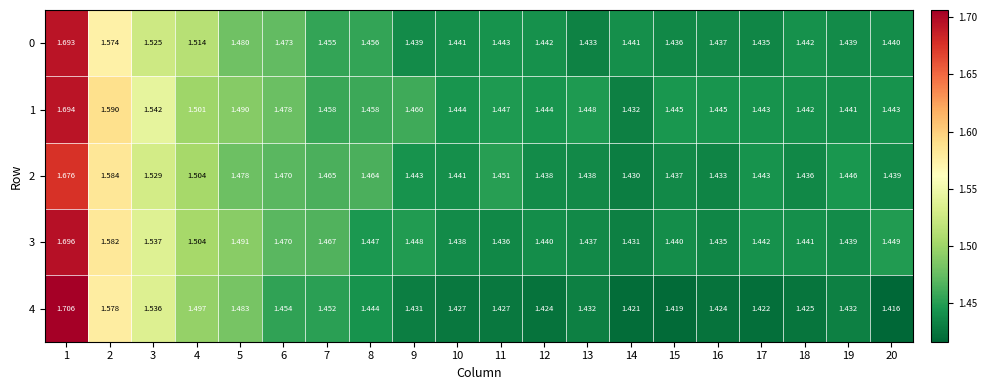

Count the number of data series in this chart.

5